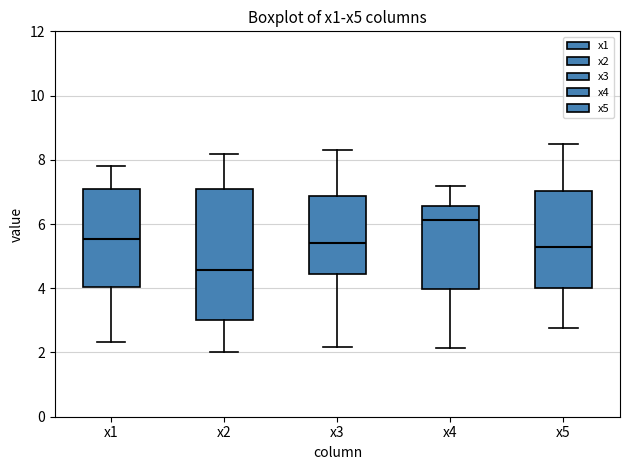

Where is the lower edge of the box for x5 on the y-axis? The values are not printed on the chart, so give them approximately, as read against the axis.

4.0